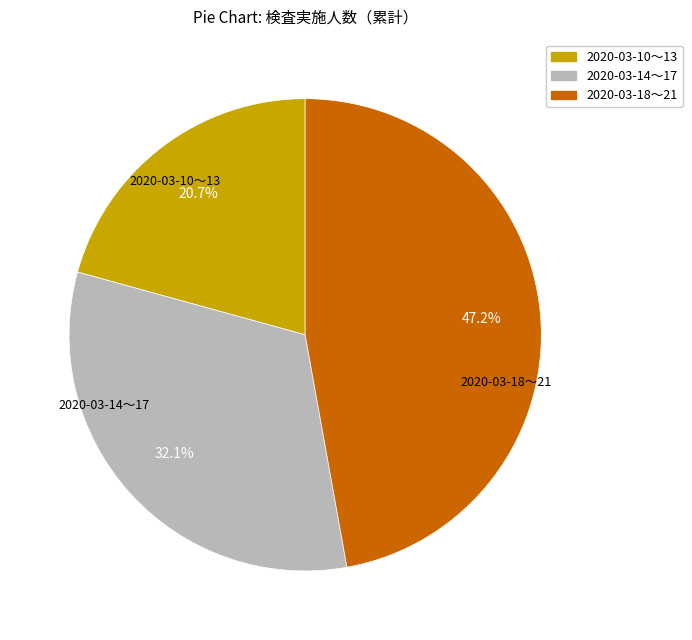

Is there any slice that represents more than half of the pie?

No